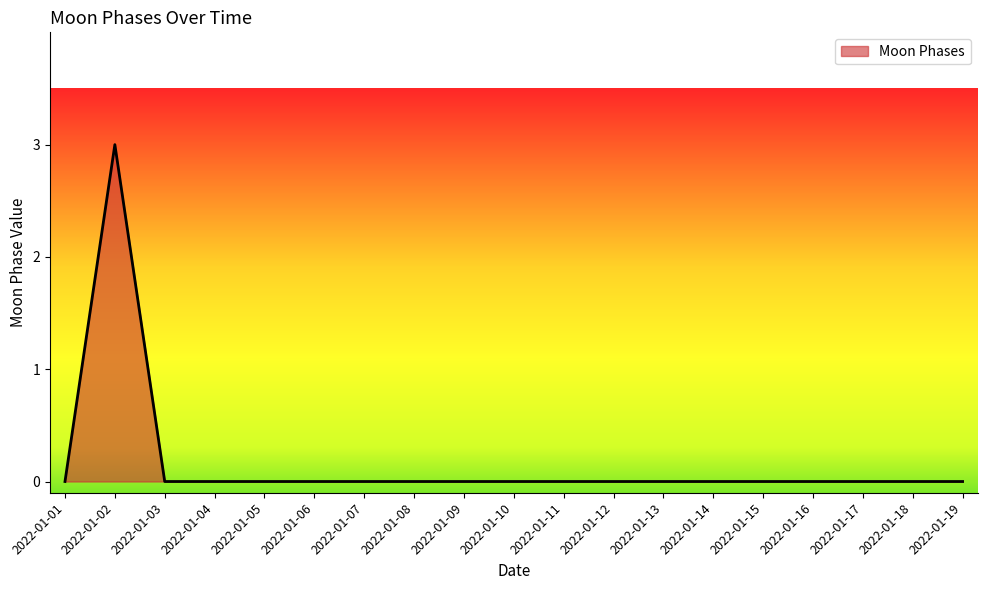

What is the greatest value displayed?

3